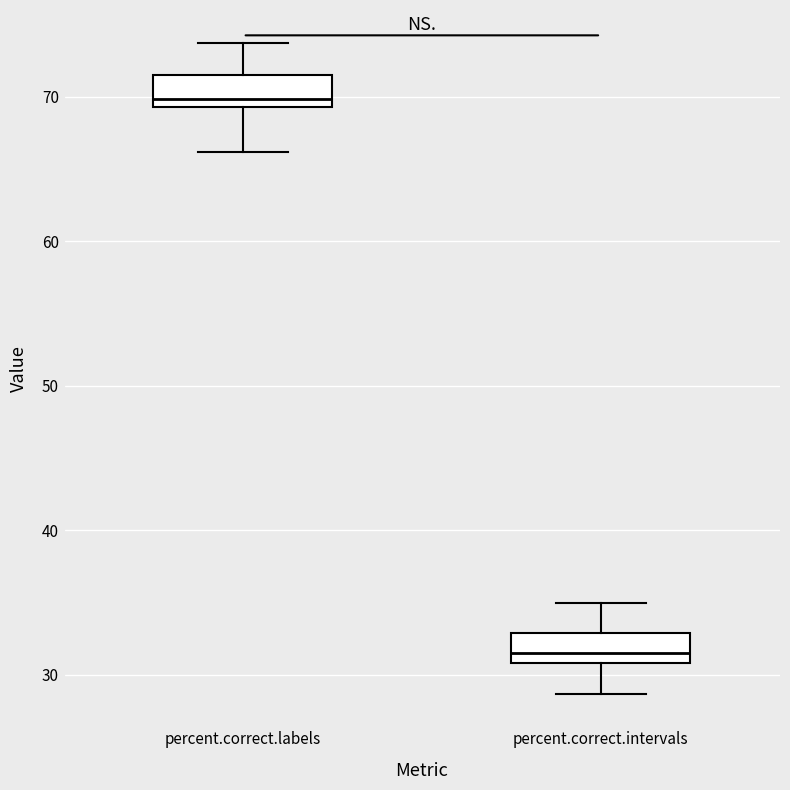

Reading left to right, read every box against the y-axis: the position of its median line, the range the box covers, and the ends of its whiskers. The values are not printed on the chart, so give them approximately, as read against the axis.

percent.correct.labels: median 70, box 69 to 72, whiskers 66 to 74
percent.correct.intervals: median 31 (just above the box's lower edge), box 31 to 33, whiskers 29 to 35